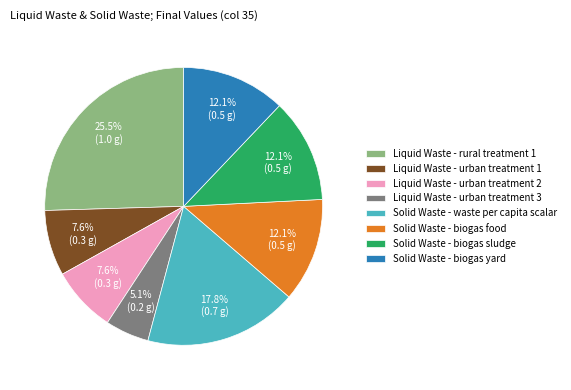

Which category has the biggest portion of the pie?

Liquid Waste - rural treatment 1